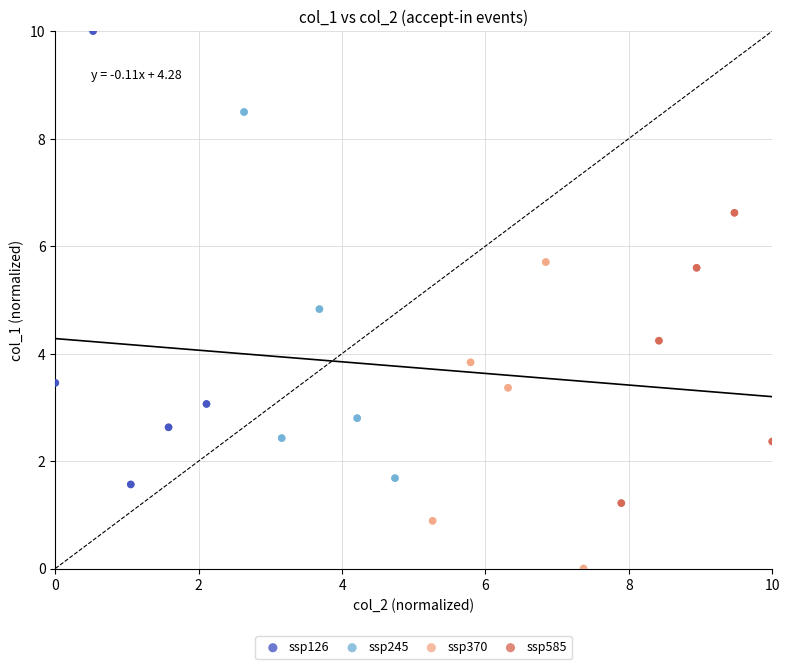

Which series has the largest Y range (max minus min)?

ssp126